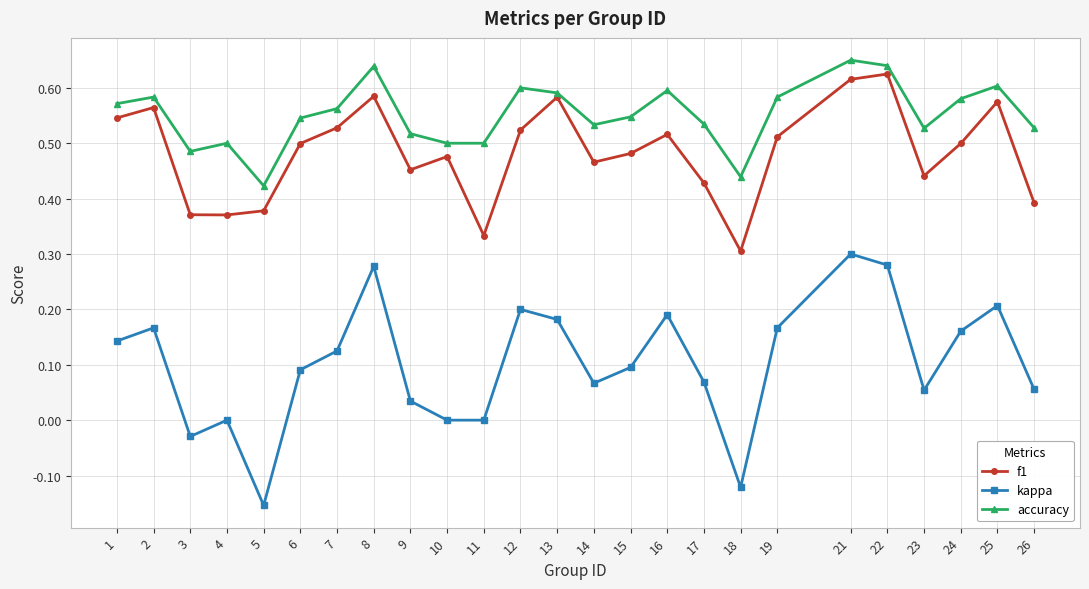

The kappa series shows 0.1 at 15. True or false?

True